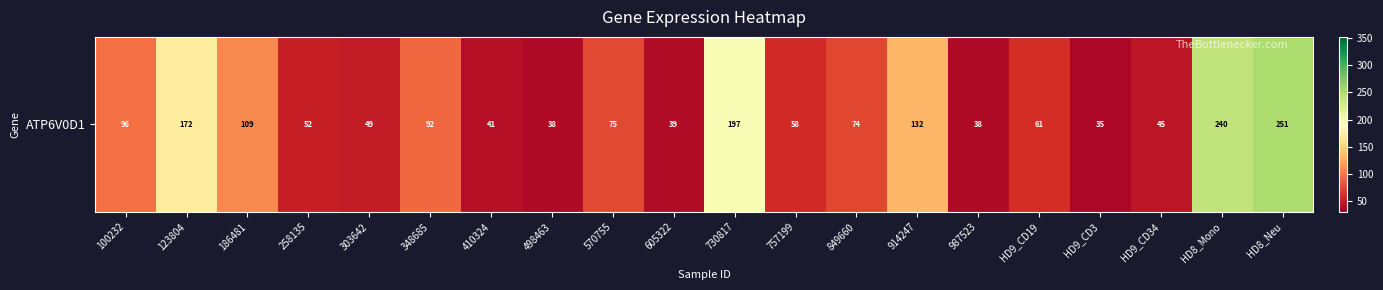

Is it true that the value at 258135 is 51.5?

True